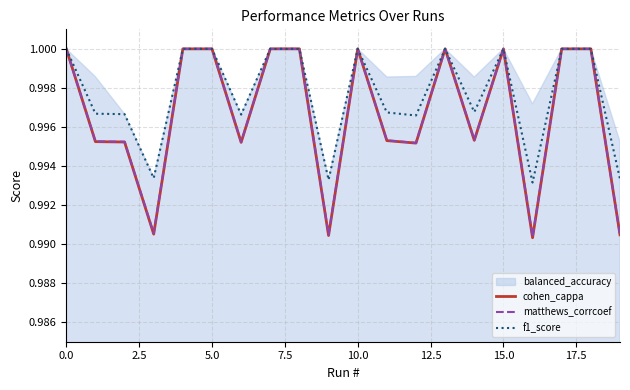

How many interior local peaks does the f1_score series have?

3